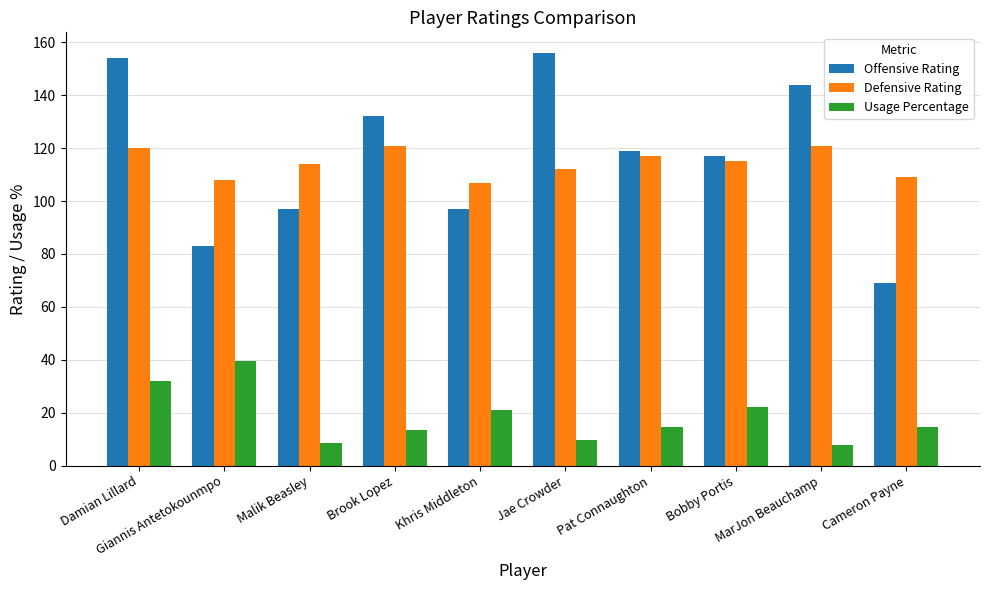

What value does the Offensive Rating series have at Damian Lillard?

154.0